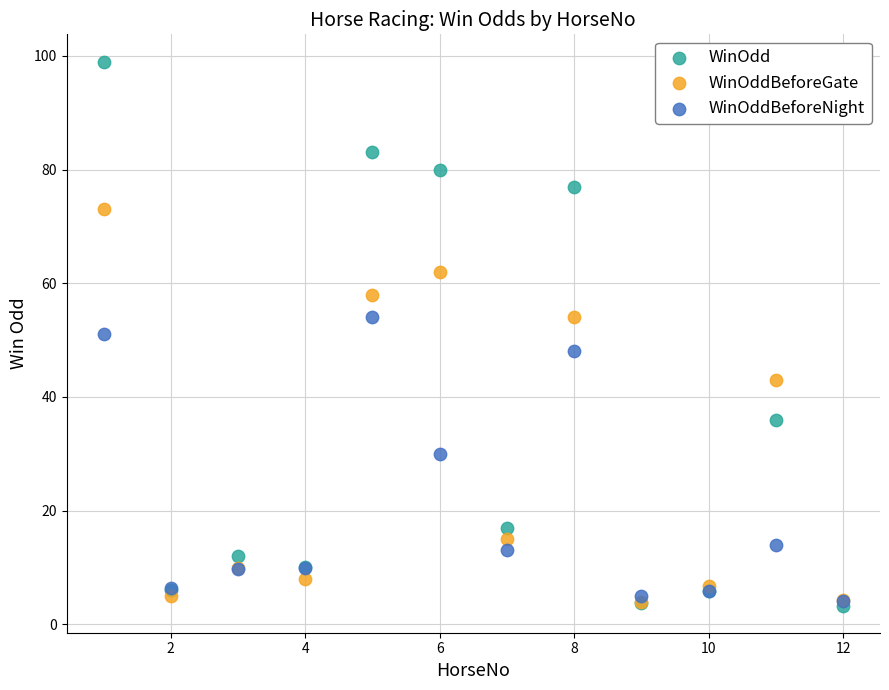

In the WinOddBeforeGate series, what Y value is closest to 38?

43.0